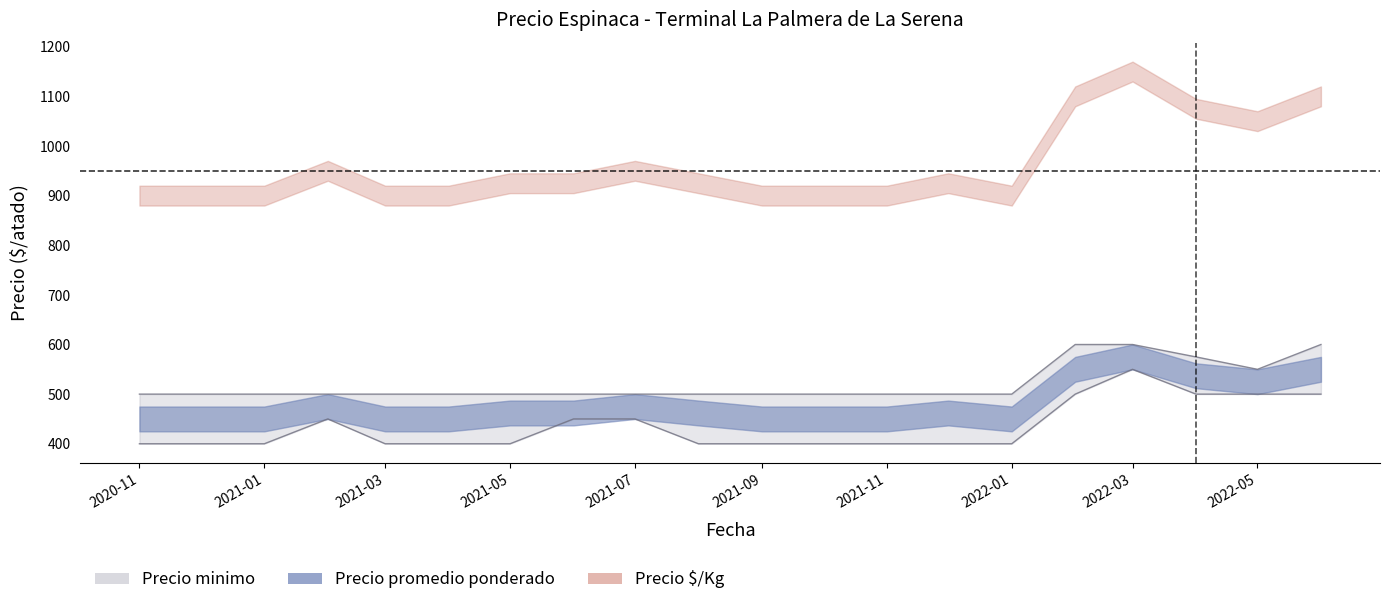

At which category does the chart reach its peak across all series?

2022-02